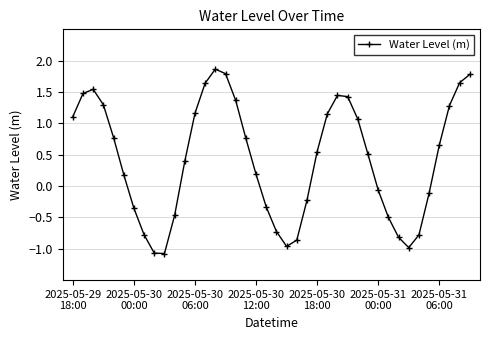

What is the minimum value shown in the chart?

-1.1